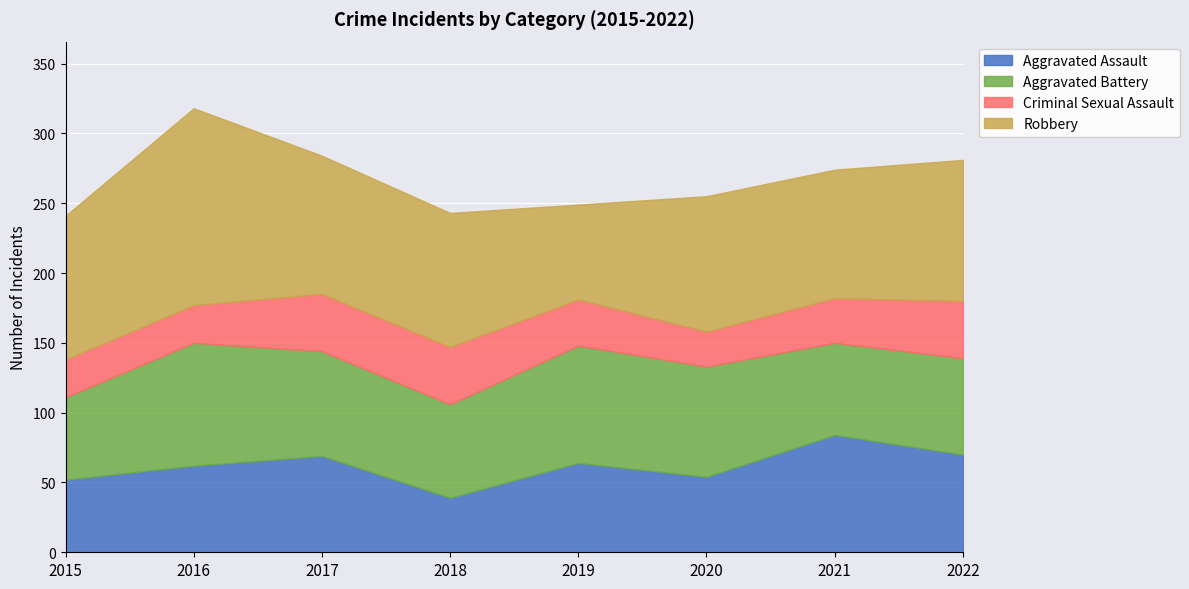

How many distinct data groups are displayed?

4